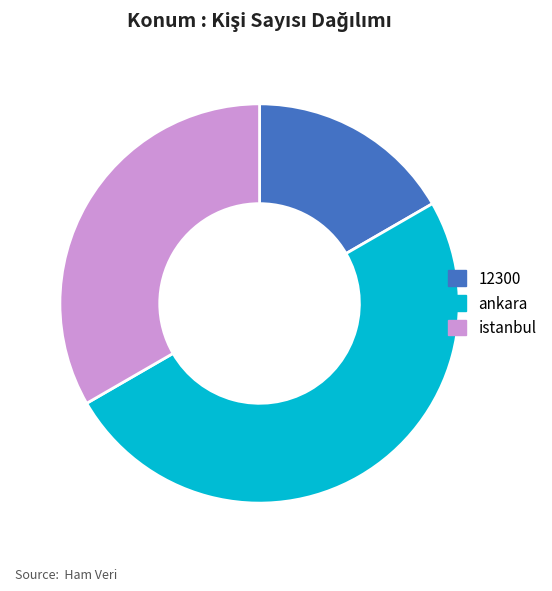

Does 12300 represent more than half of the total?

No